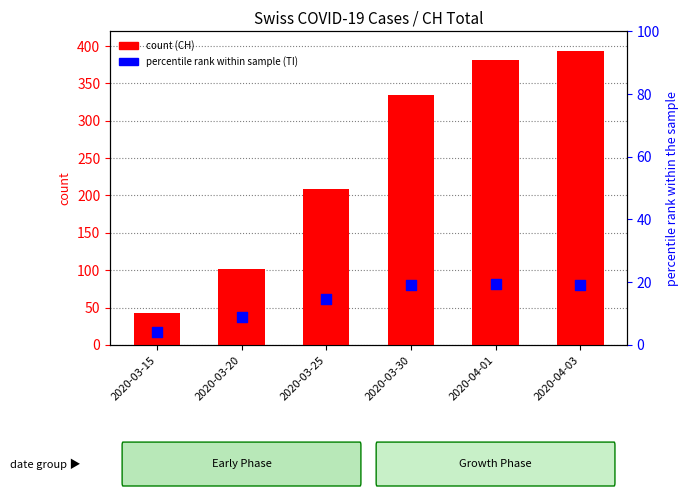

What is the total value across all series at 2020-04-01?

401.3